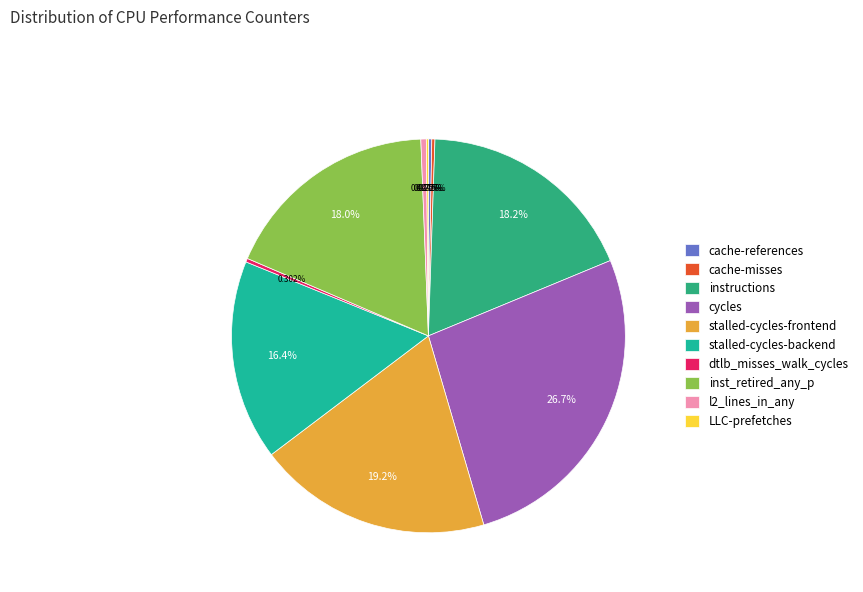

Combined, what portion of the pie is cache-references and stalled-cycles-backend?

16.7%